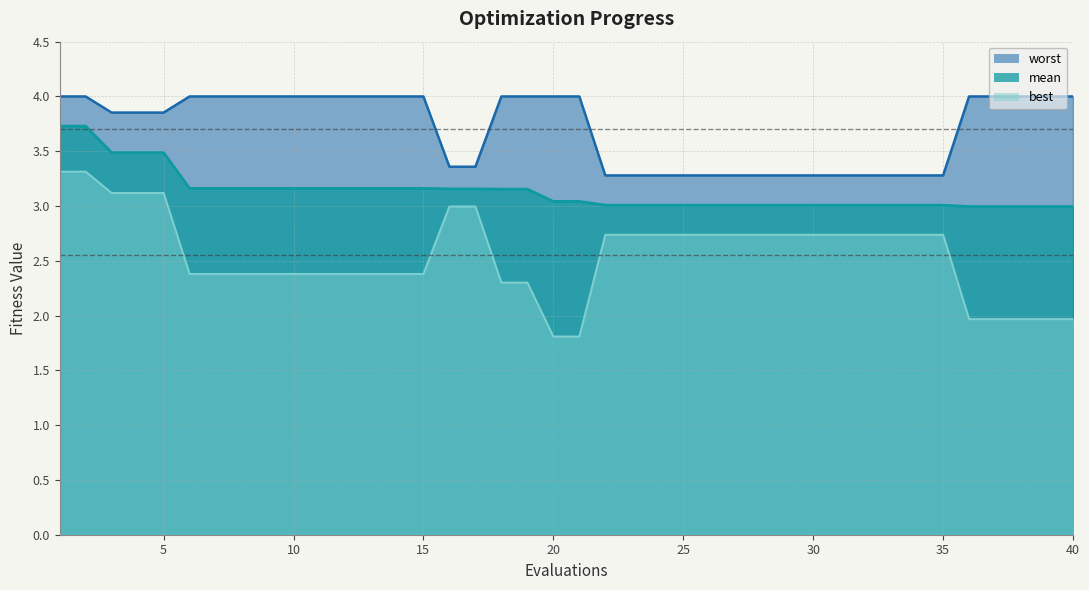

Is the value of best at 6 greater than the value of worst at 23?

No